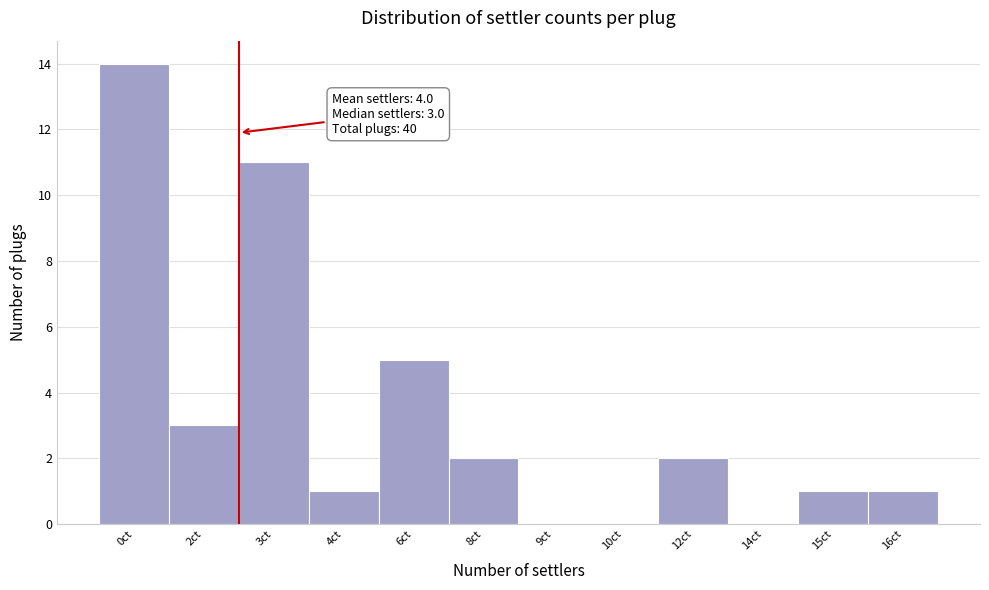

Reading left to right, extract all data points from this chart.

0ct=14	2ct=3	3ct=11	4ct=1	6ct=5	8ct=2	9ct=0	10ct=0	12ct=2	14ct=0	15ct=1	16ct=1